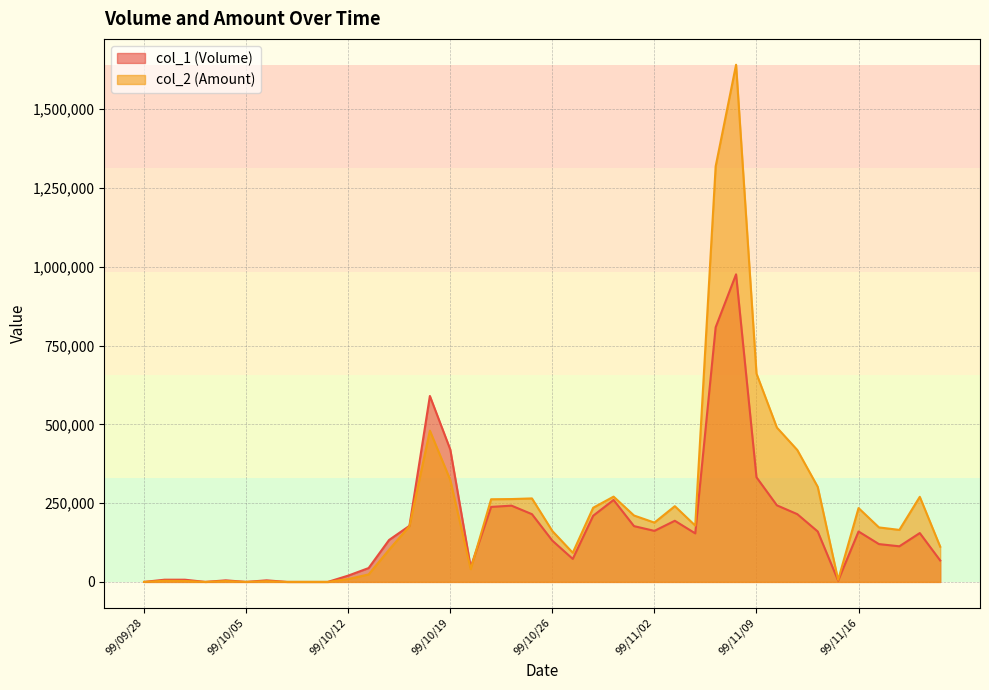

How many positive values does the col_1 series have?

34